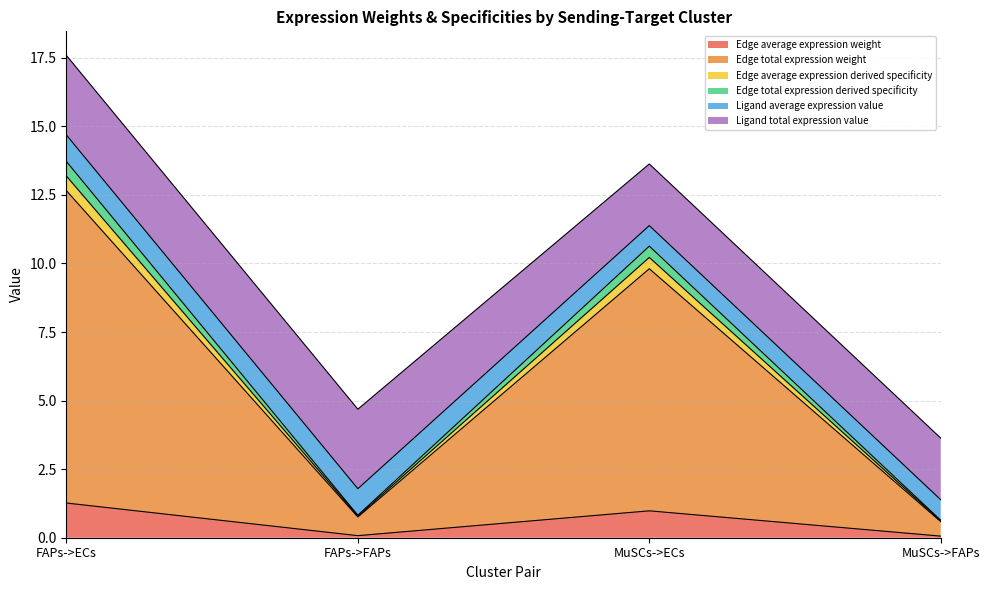

The Edge average expression weight series shows 2.2 at MuSCs->ECs. True or false?

False